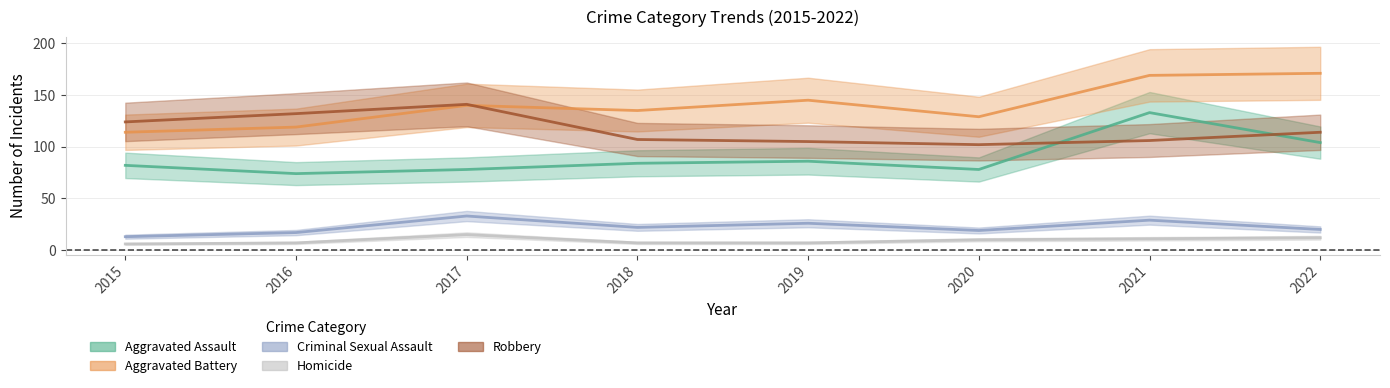

The value of Aggravated Assault at 2021 is 133. True or false?

True